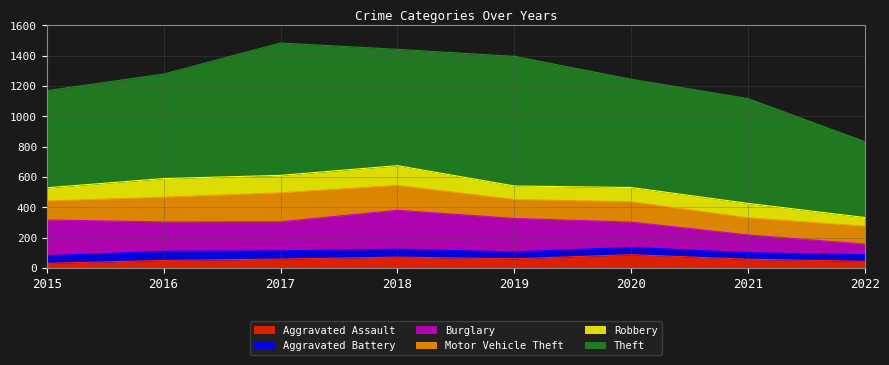

At which label does Robbery first exceed 95?

2016